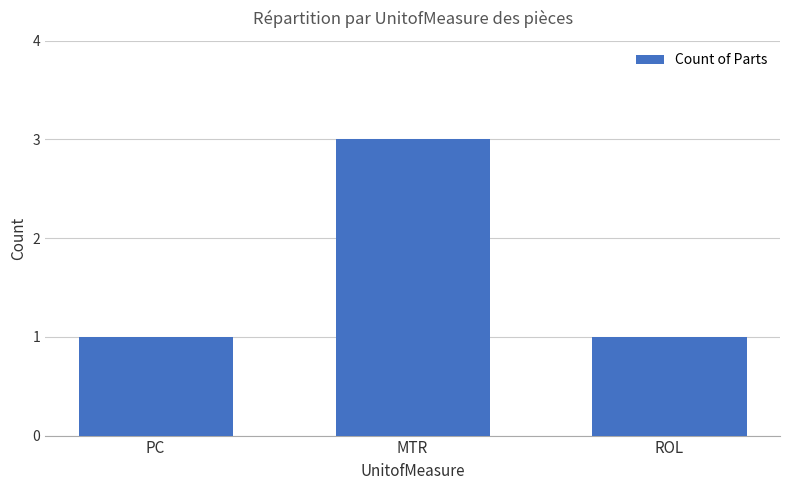

What is the label of the 3rd bar from the left?

ROL